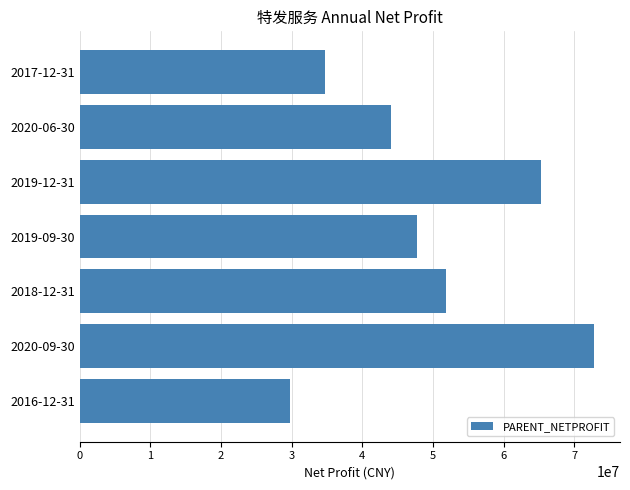

At which category does the chart reach its peak across all series?

2020-09-30